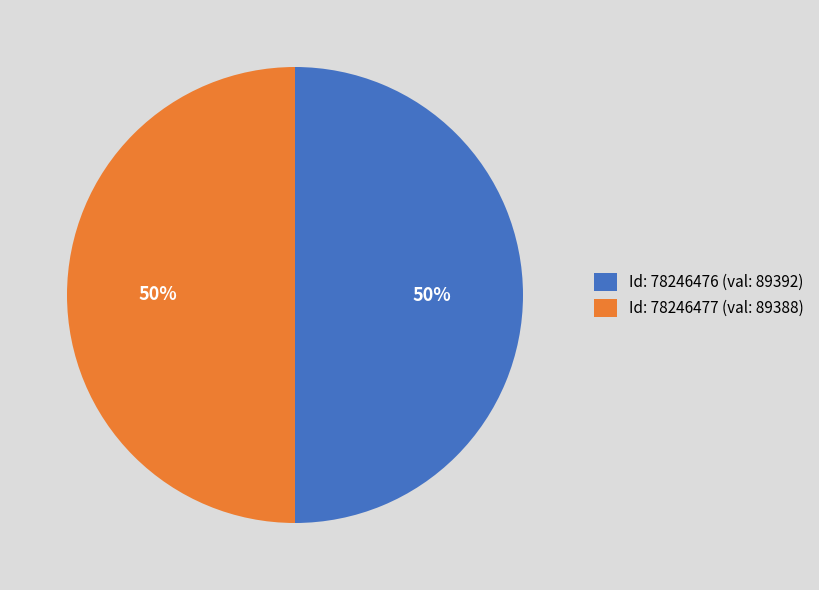

True or false: Id: 78246476 (val: 89392) accounts for 36% of the total.

False